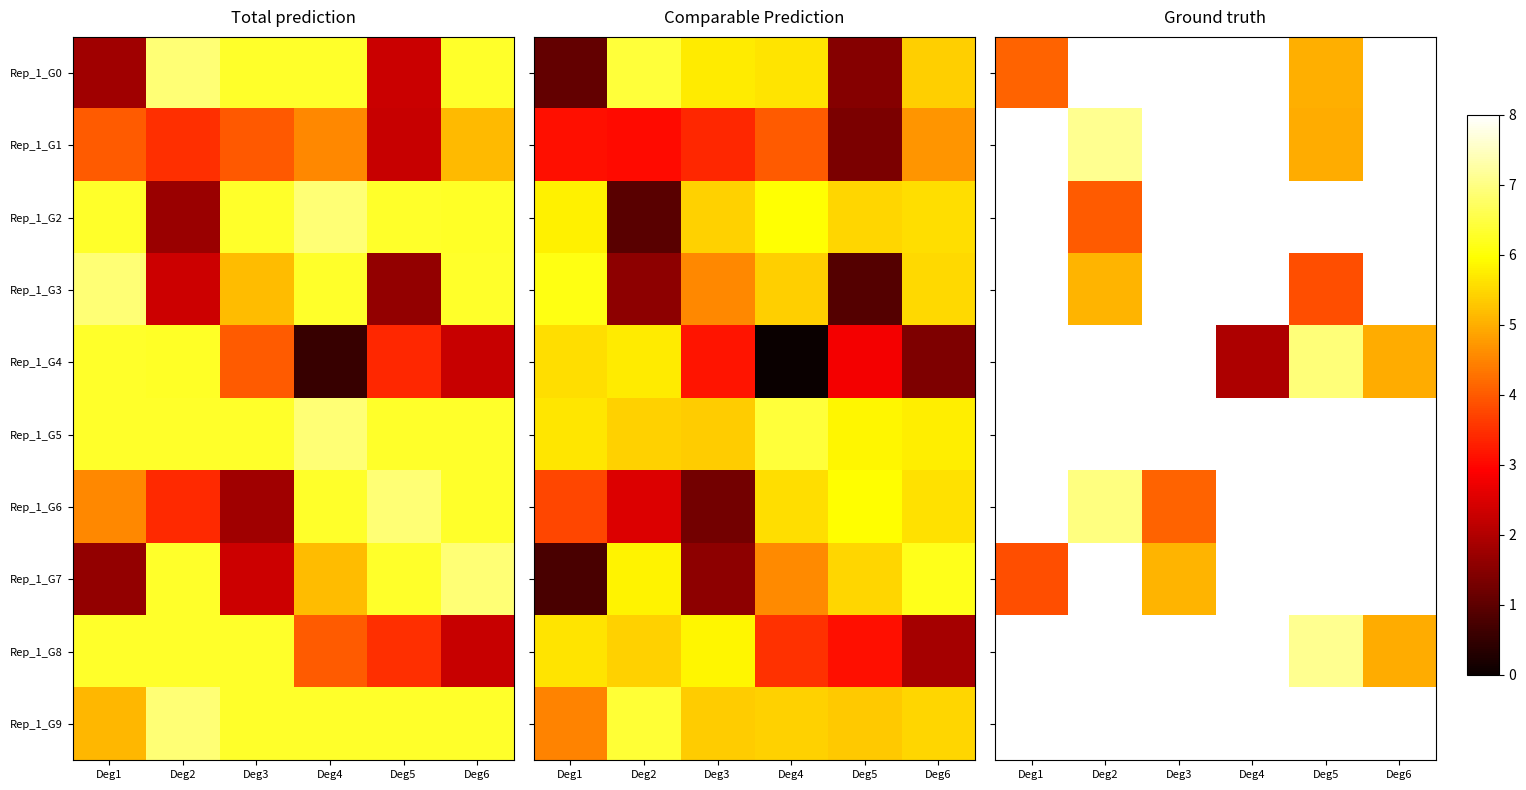

Rank the series by their maximum value, from highest to lowest.

Rep_1_G0, Rep_1_G2, Rep_1_G3, Rep_1_G5, Rep_1_G6, Rep_1_G7, Rep_1_G9, Rep_1_G4, Rep_1_G8, Rep_1_G1